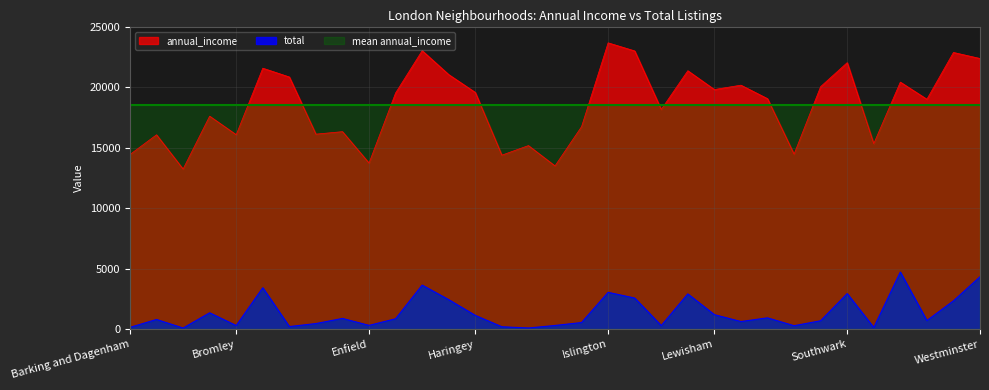

List the labels in order of annual_income value, largest first.

Islington, Hackney, Kensington and Chelsea, Wandsworth, Westminster, Southwark, Camden, Lambeth, Hammersmith and Fulham, City of London, Tower Hamlets, Merton, Richmond upon Thames, Lewisham, Haringey, Greenwich, Newham, Waltham Forest, Kingston upon Thames, Brent, Hounslow, Ealing, Croydon, Bromley, Barnet, Sutton, Havering, Redbridge, Barking and Dagenham, Harrow, Enfield, Hillingdon, Bexley